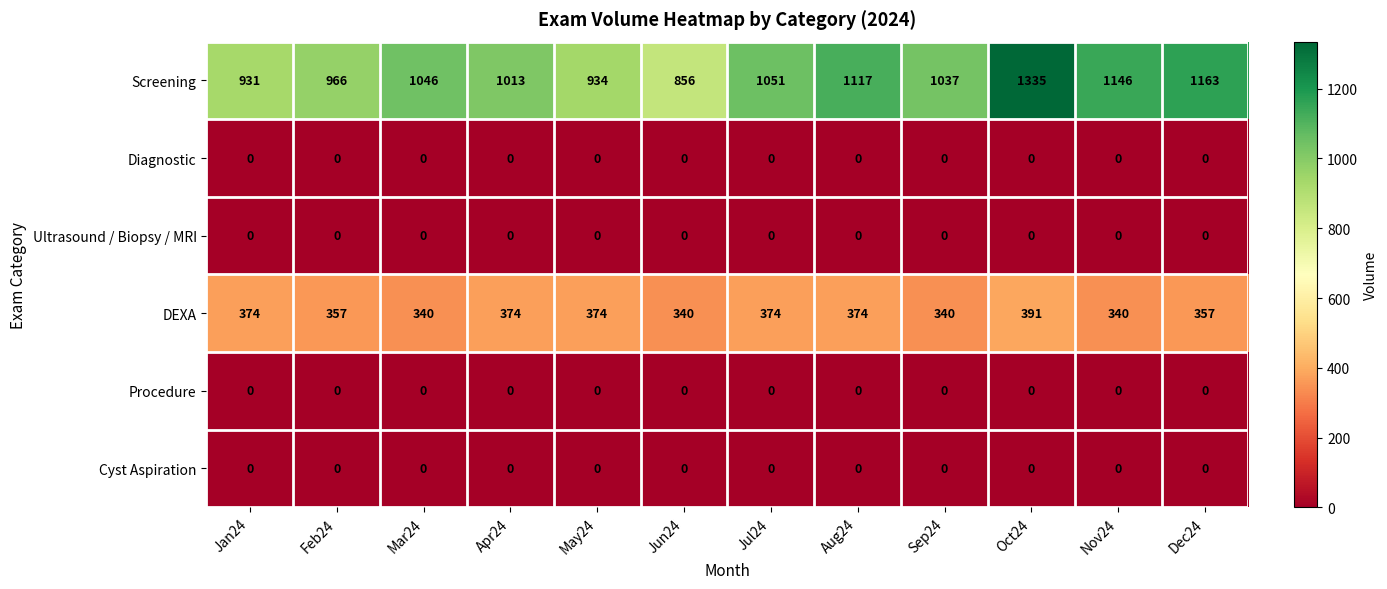

What value does the Screening series have at Mar24?

1046